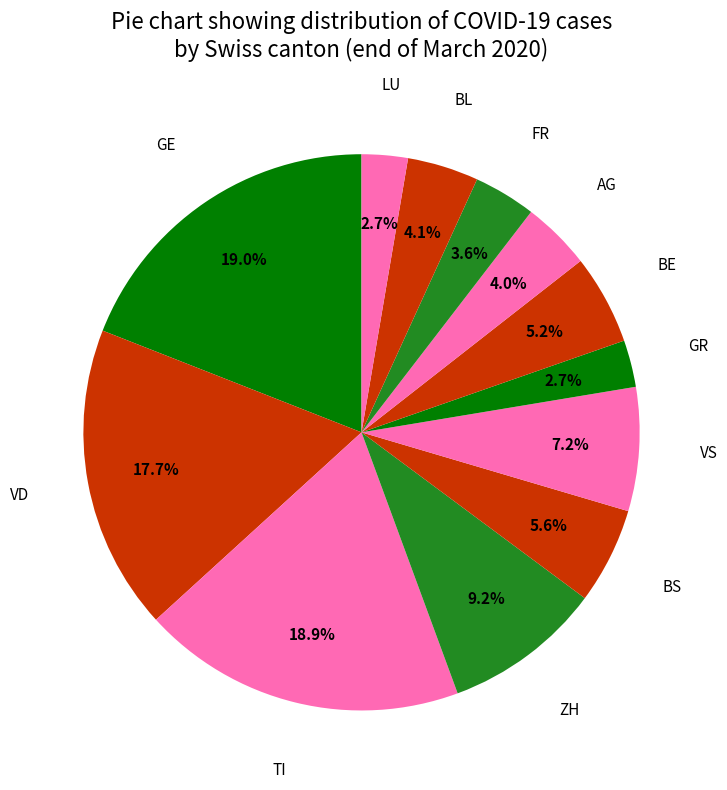

Count the number of slices in the pie.

12